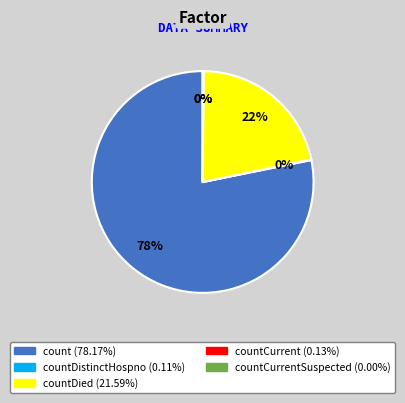

Does count account for over 50% of the chart?

Yes